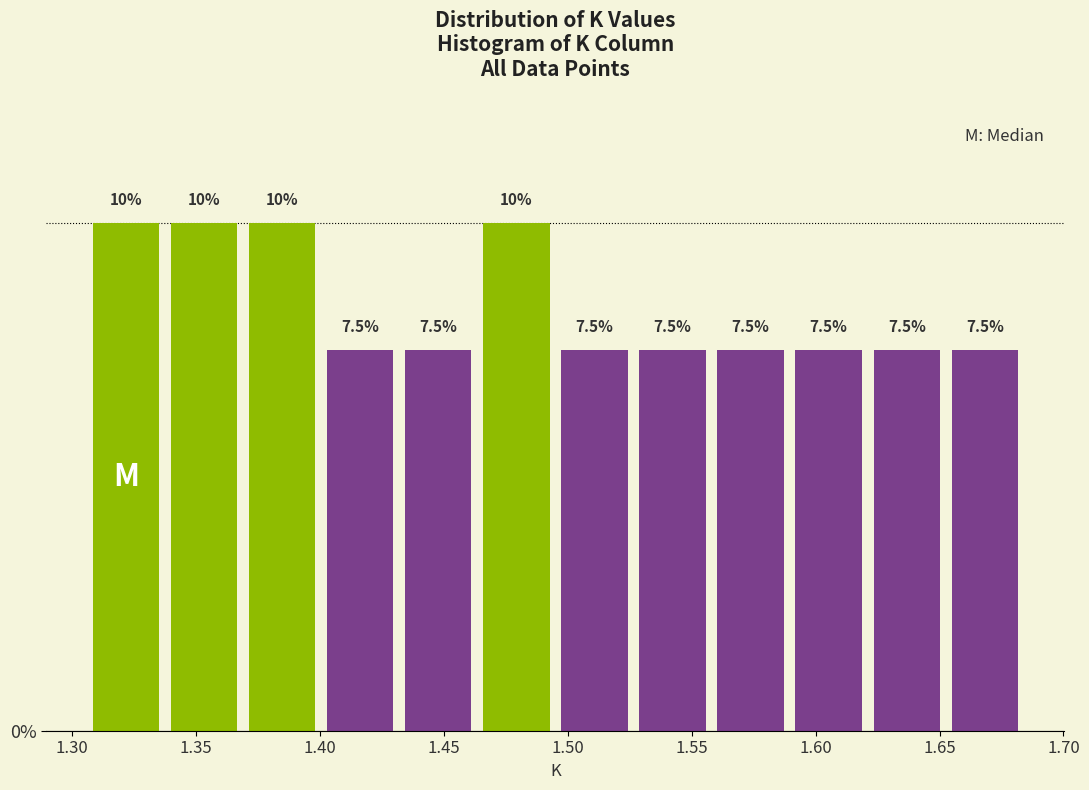

Reading left to right, list every bar in this chart as the range it spans on the x-axis followed by its height. The bar edges are not printed on the chart, so give them approximately, as read against the axis.

1.305 to 1.335: 10.0
1.335 to 1.370: 10.0
1.370 to 1.400: 10.0
1.400 to 1.430: 7.5
1.430 to 1.465: 7.5
1.465 to 1.495: 10.0
1.495 to 1.525: 7.5
1.525 to 1.560: 7.5
1.560 to 1.590: 7.5
1.590 to 1.620: 7.5
1.620 to 1.655: 7.5
1.655 to 1.685: 7.5